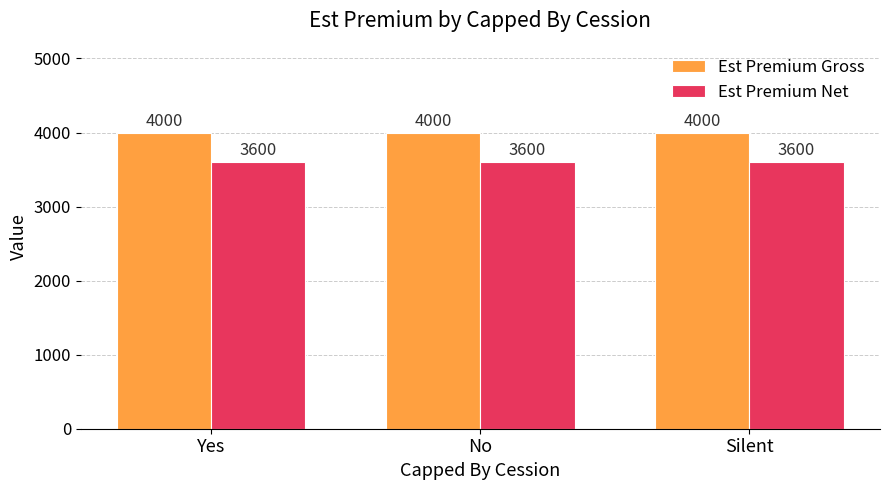

What is the spread (max minus min) of values at Yes?

400